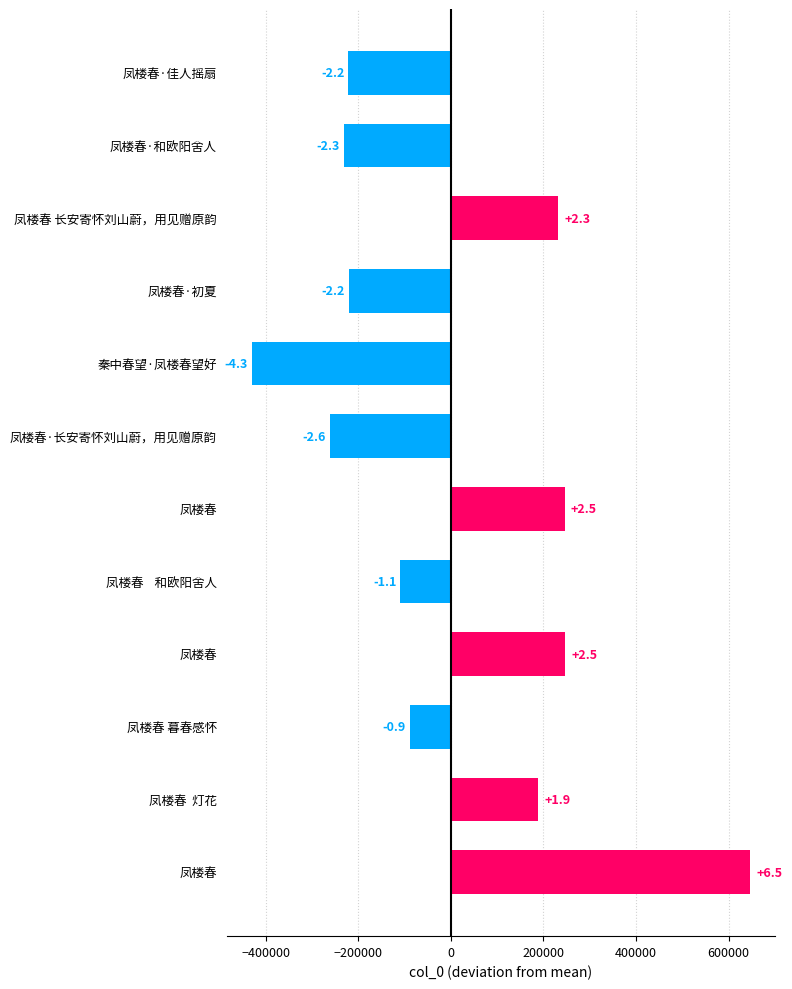

How many bars are there in total?

12